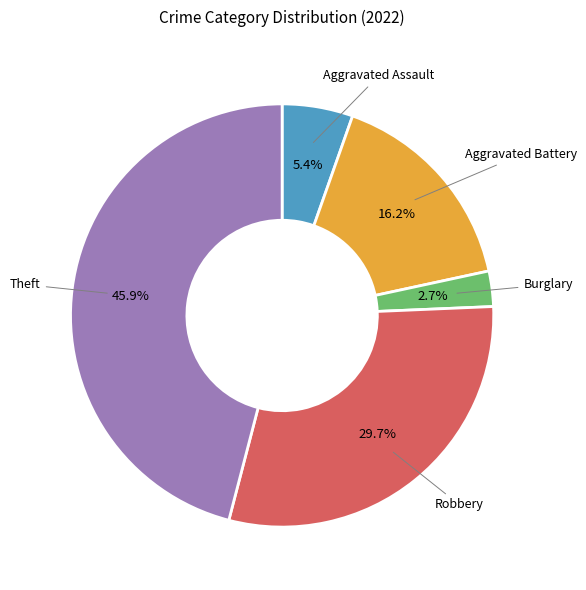

Is there any slice that represents more than half of the pie?

No